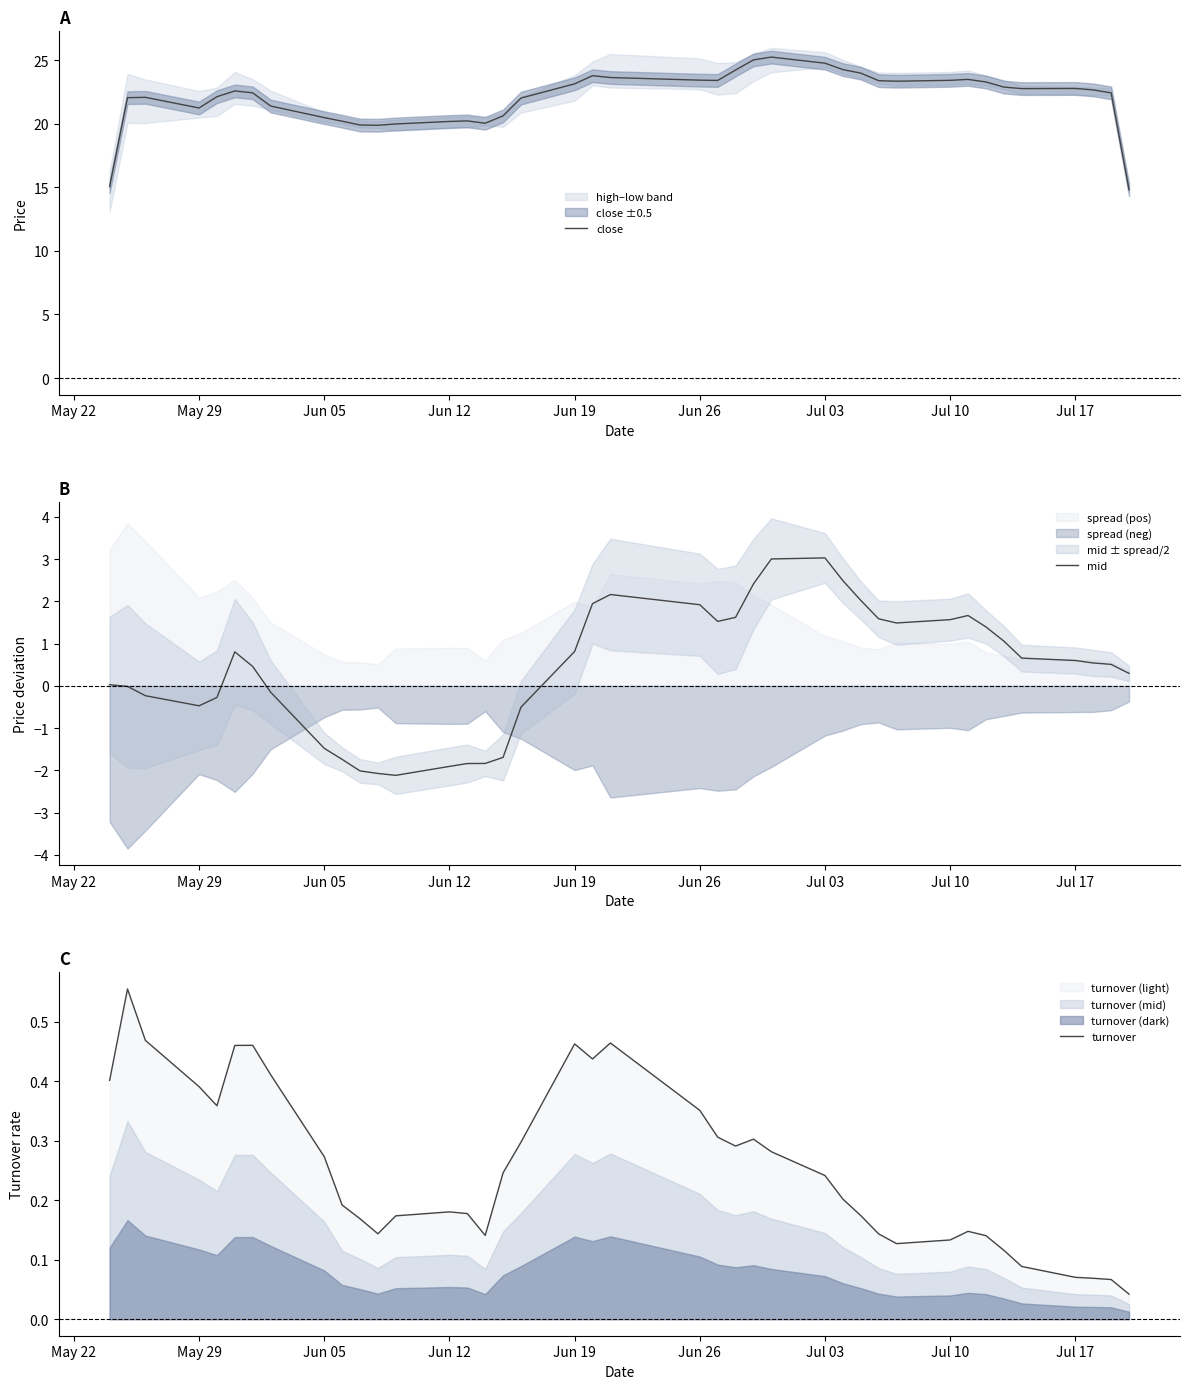

True or false: close has a value of 8.7 at Jul 17.

False